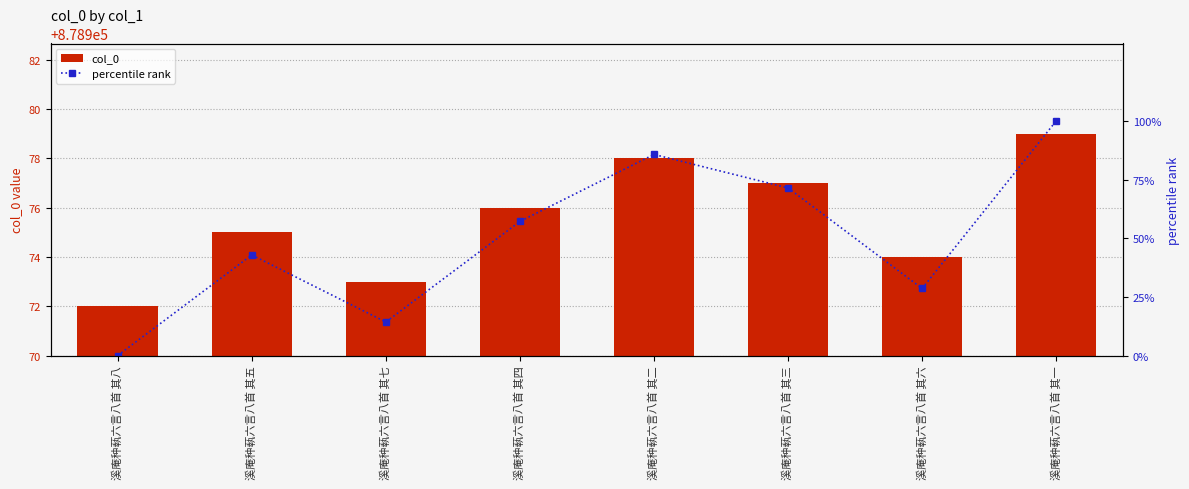

Count the col_0 values in the range 878974 to 878978.

5